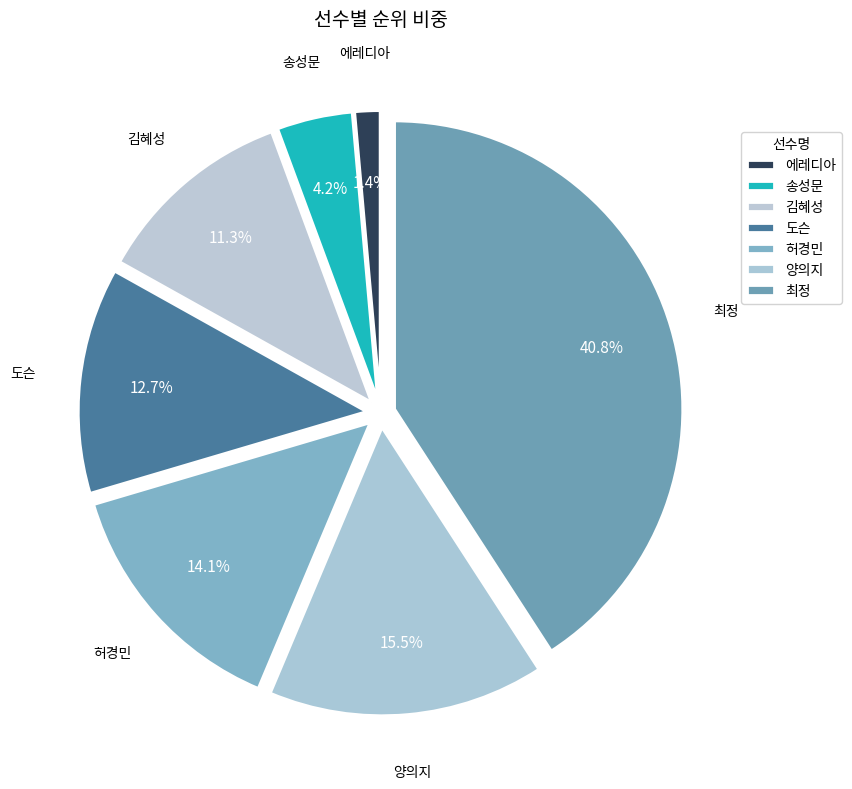

To the nearest percent, what is the combined percentage of 송성문 and 허경민?

18%